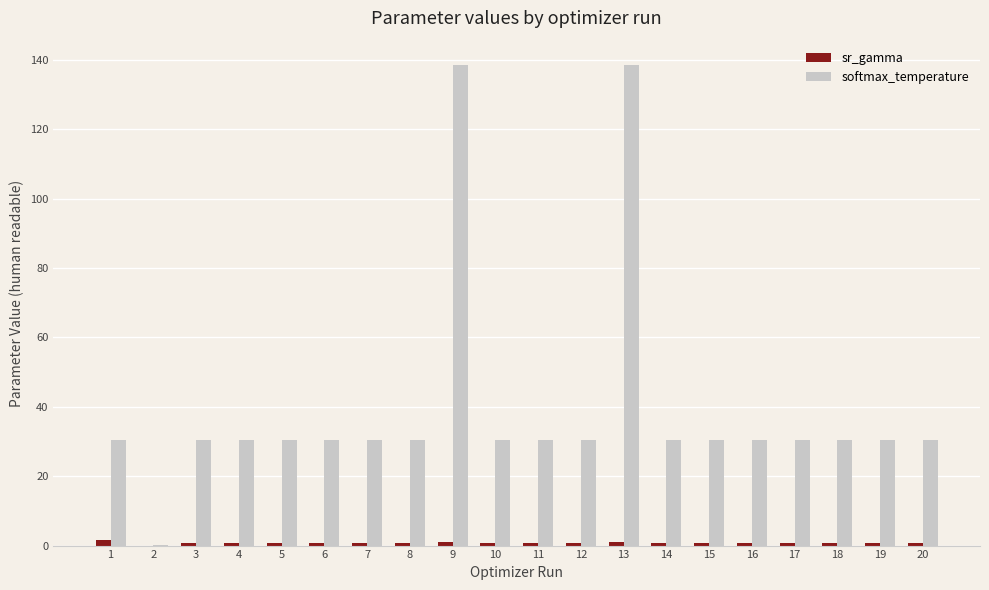

Which series has the largest range (max minus min)?

softmax_temperature